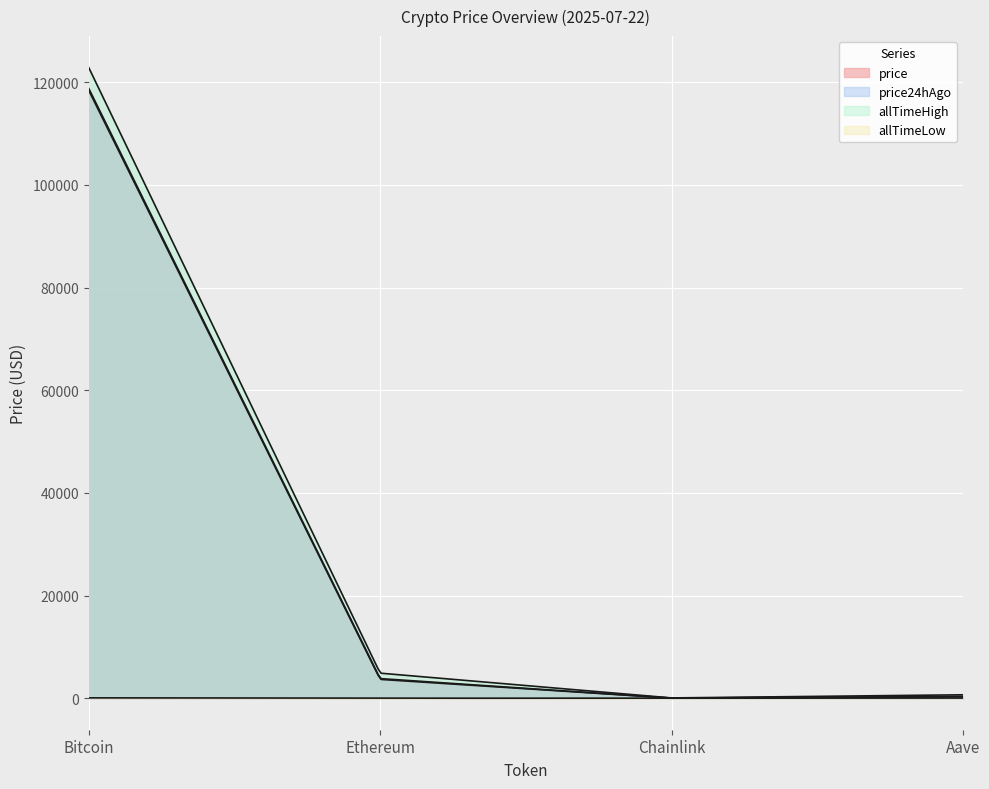

What is the difference between the highest and lowest values at Bitcoin?

122770.2